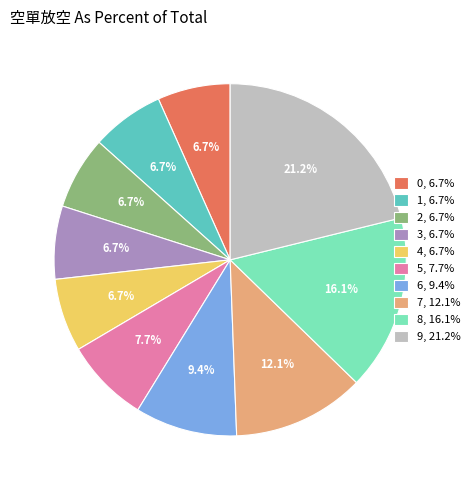

To the nearest percent, what is the combined percentage of 3 and 8?

23%